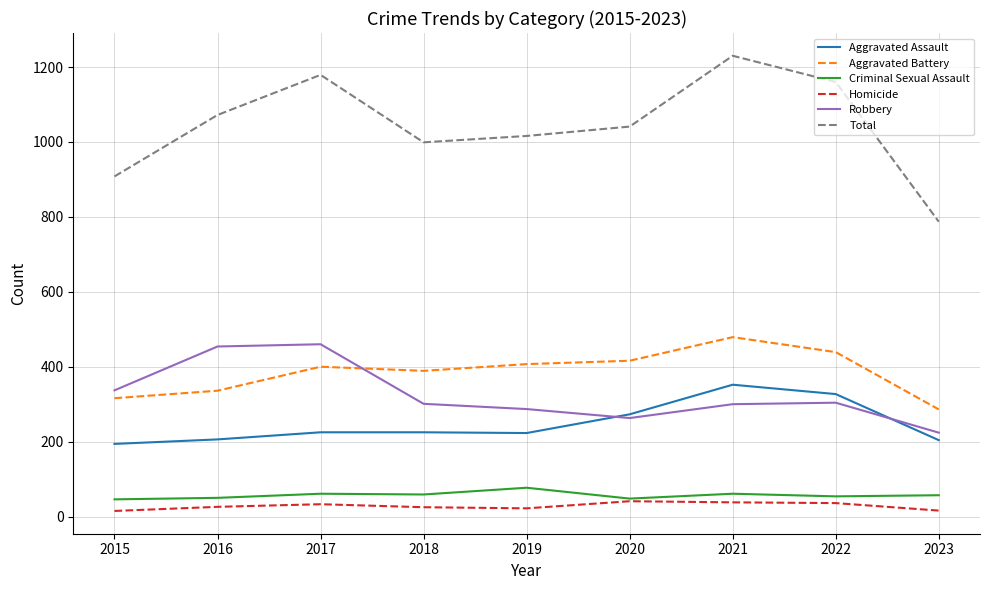

What is the average value of the Total series?

1044